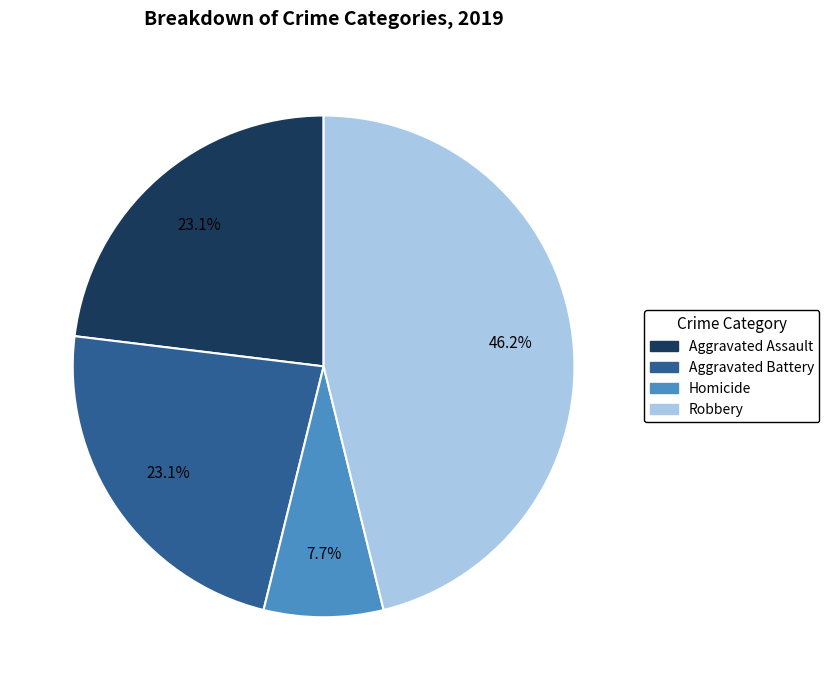

Does Aggravated Battery account for over 50% of the chart?

No